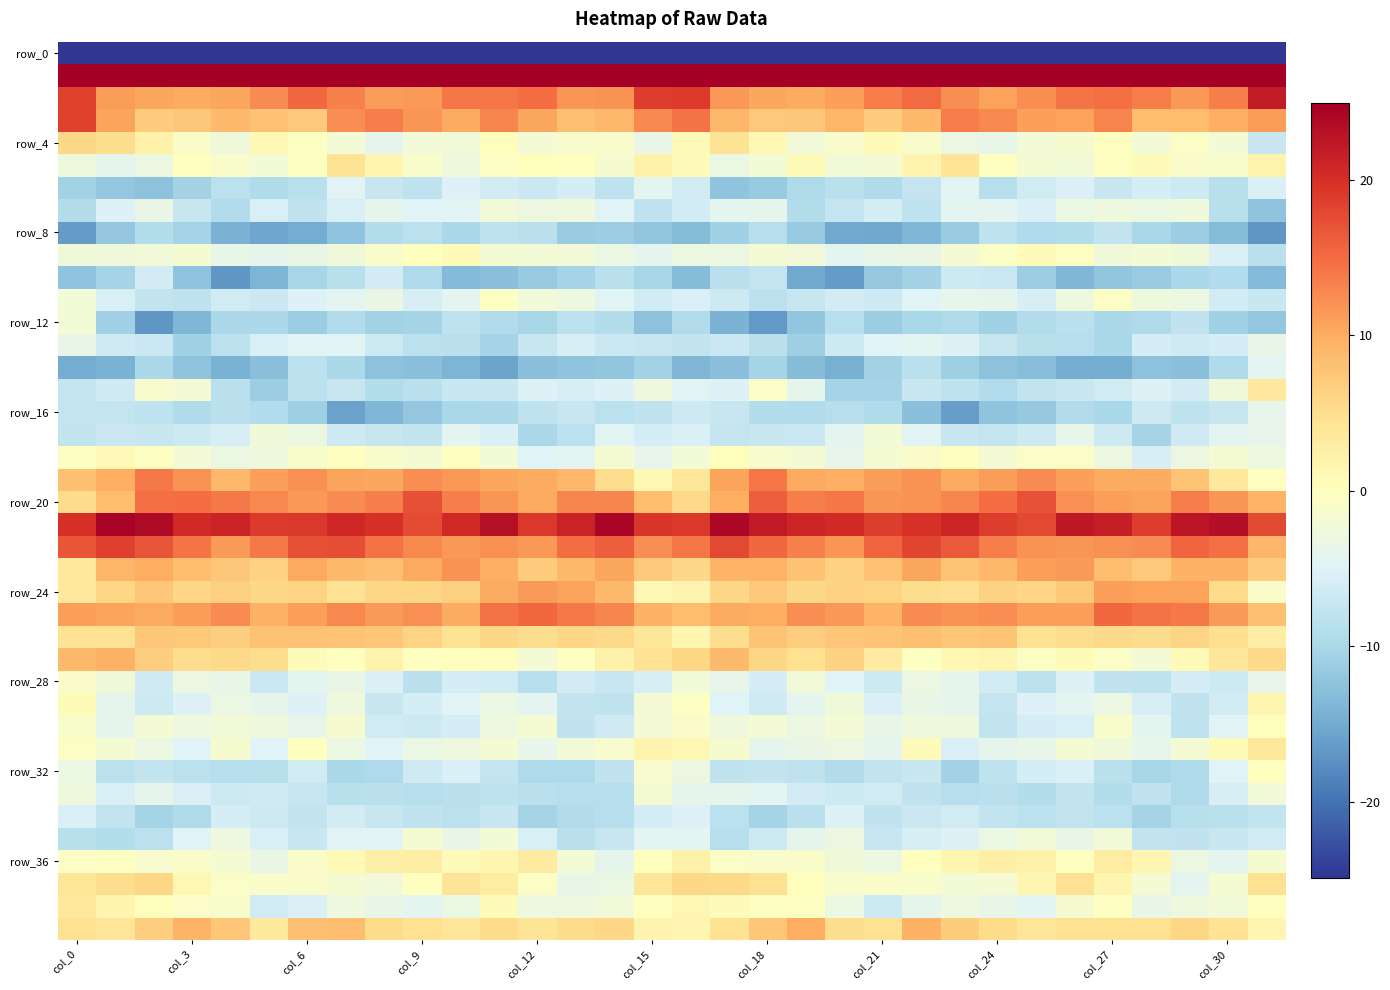

At which category is the sum across all series the highest?

16